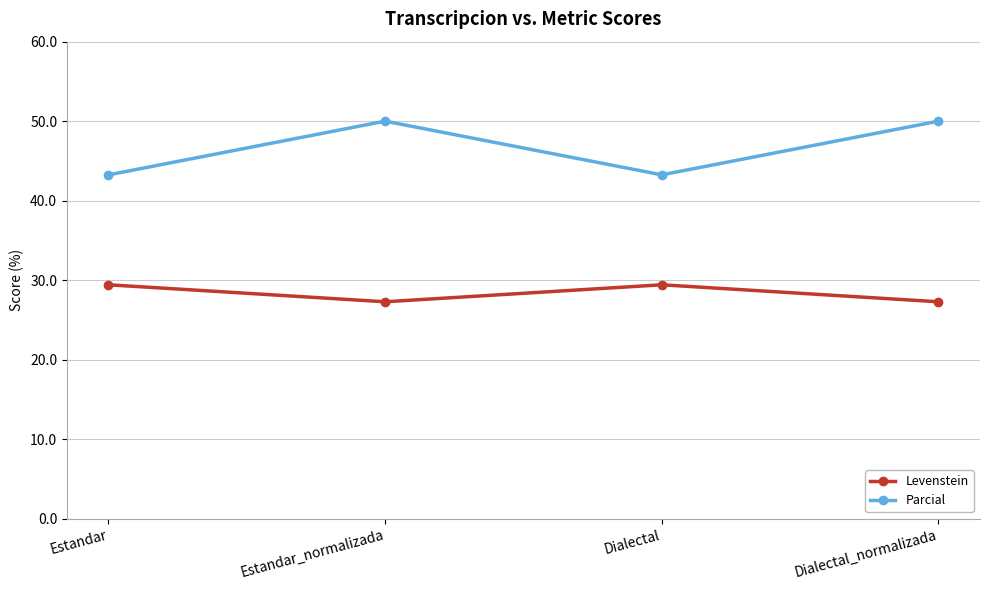

What is the label of the 2nd point from the left?

Estandar_normalizada